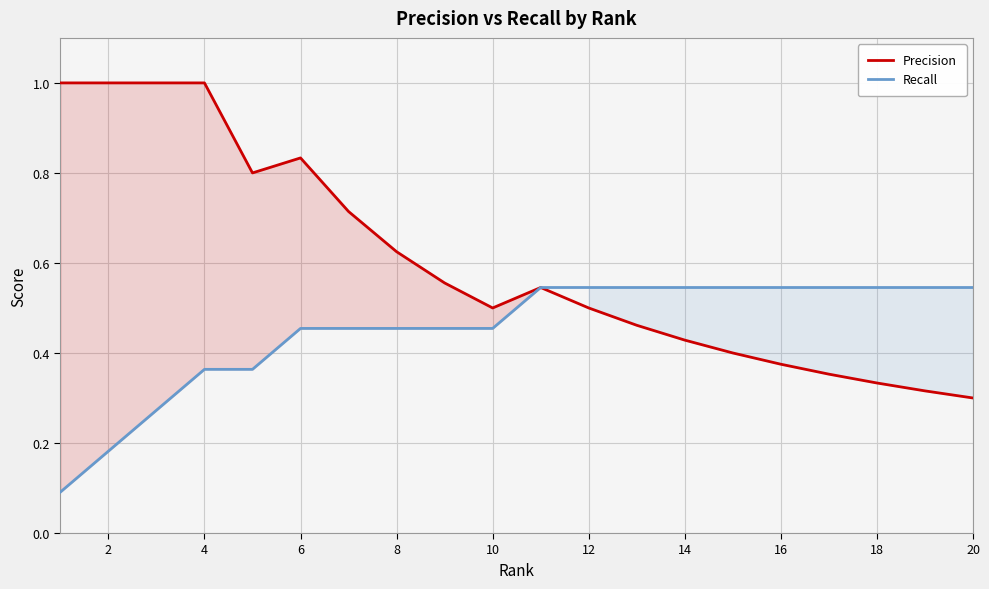

True or false: Precision and Recall cross at least once.

False